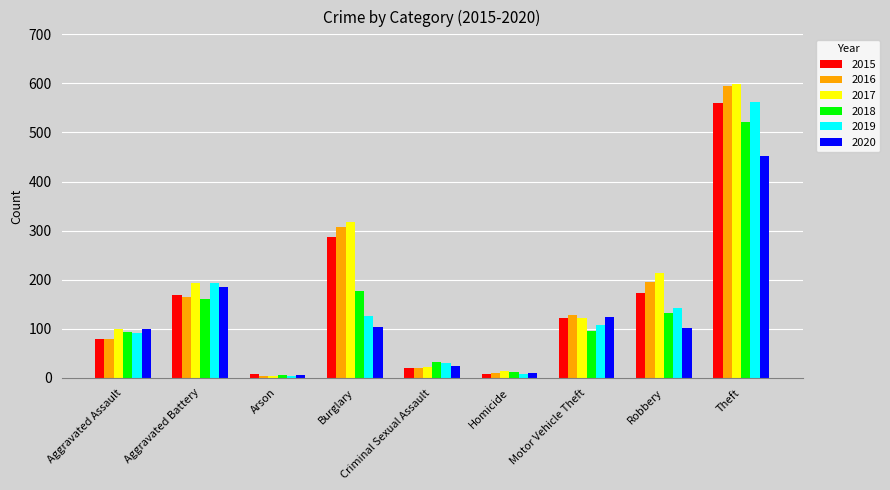

What is the sum of the 2016 values at Burglary and Robbery?

503